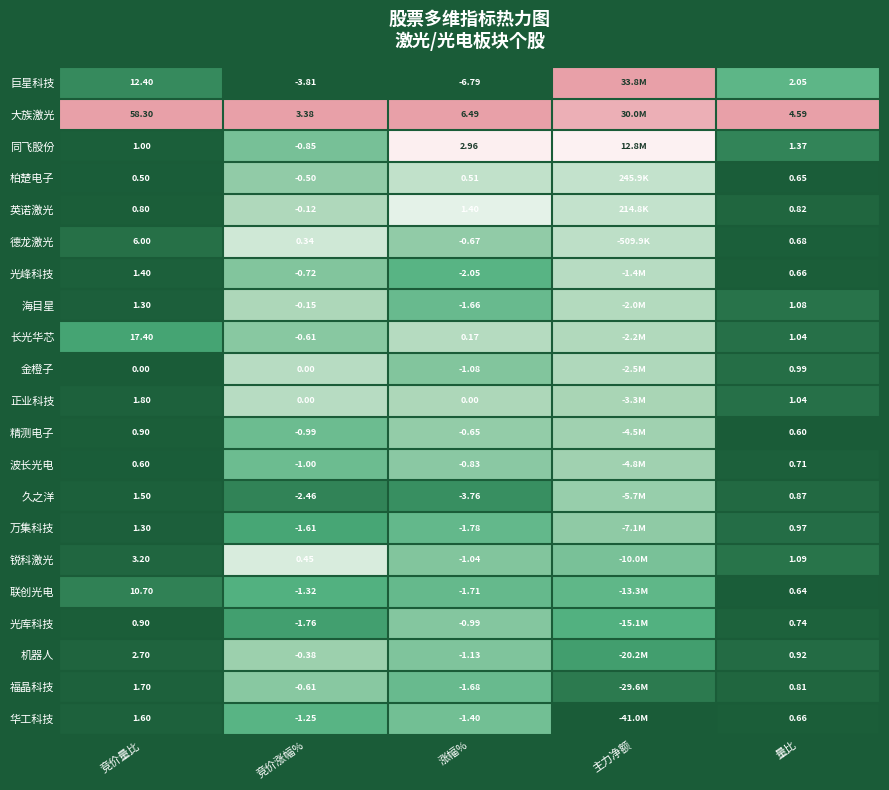

Is the value of 正业科技 at 量比 greater than the value of 精测电子 at 涨幅%?

Yes